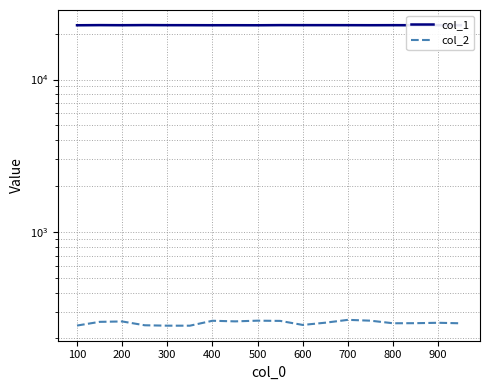

Which series has the widest spread of values?

col_1